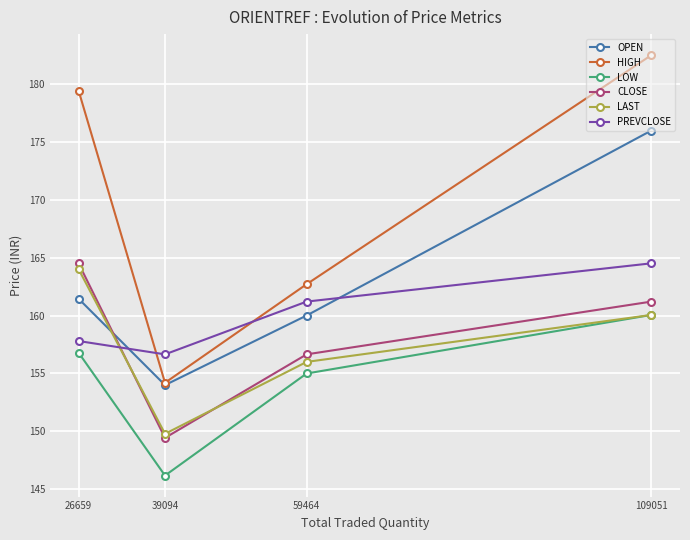

List the labels in order of LOW value, largest first.

109051, 26659, 59464, 39094